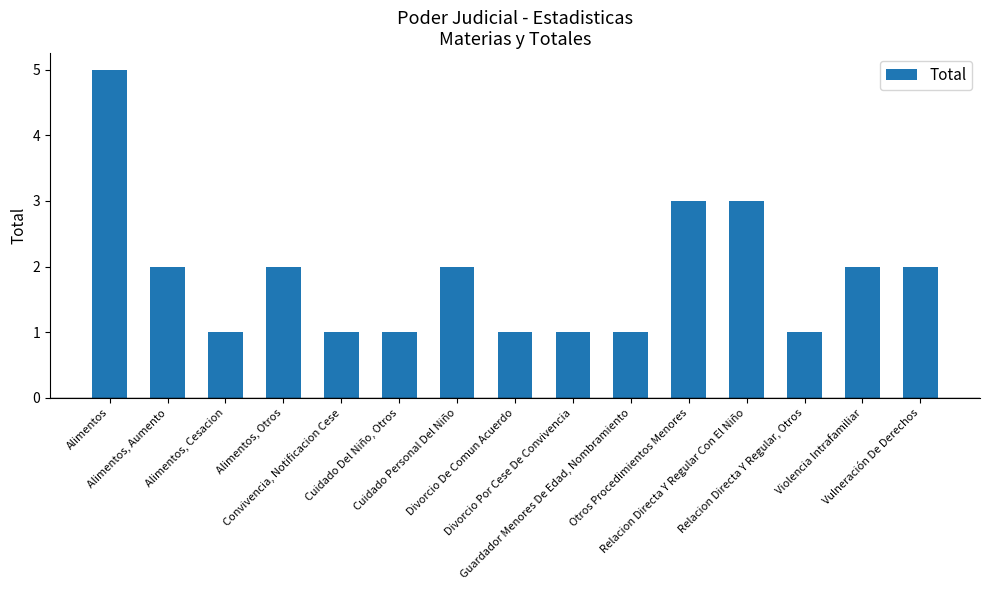

What is the difference between the maximum and second lowest values?

4